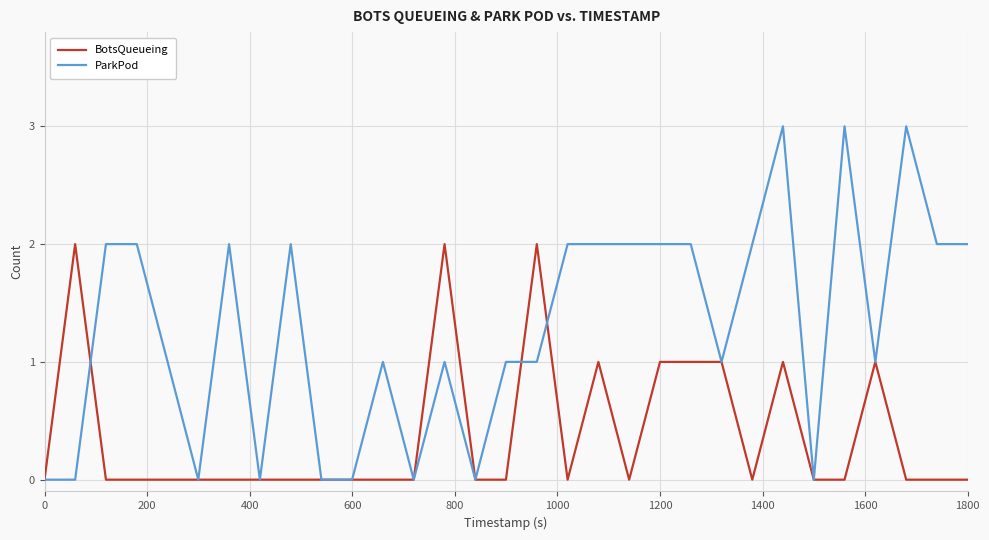

List the series in order of their overall mean, highest first.

ParkPod, BotsQueueing